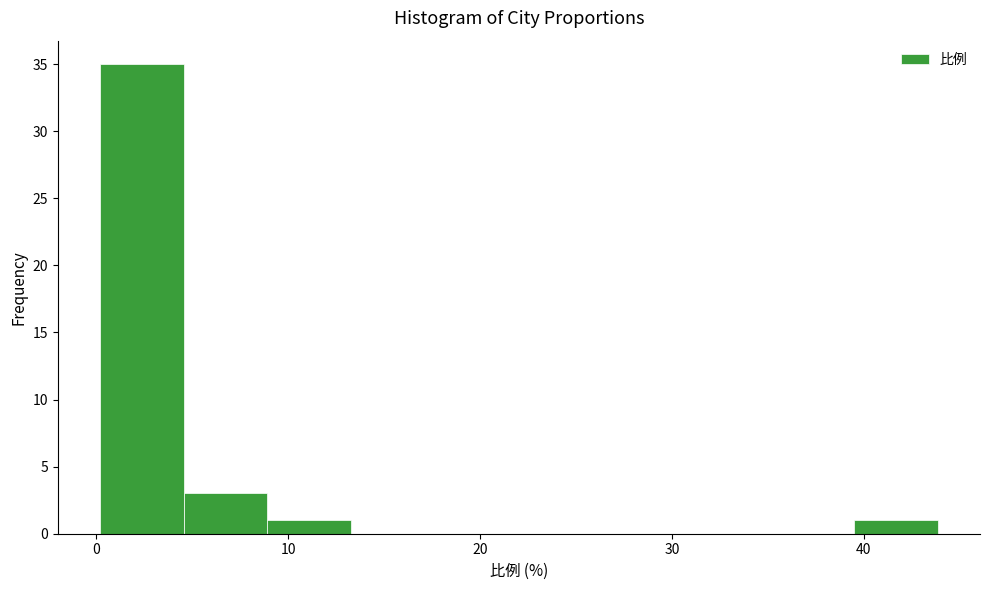

How tall is the bar that spans 9 to 13 on the x-axis? Neither the bar edges nor the heights are printed on the chart, so give them approximately, as read against the axes.

1